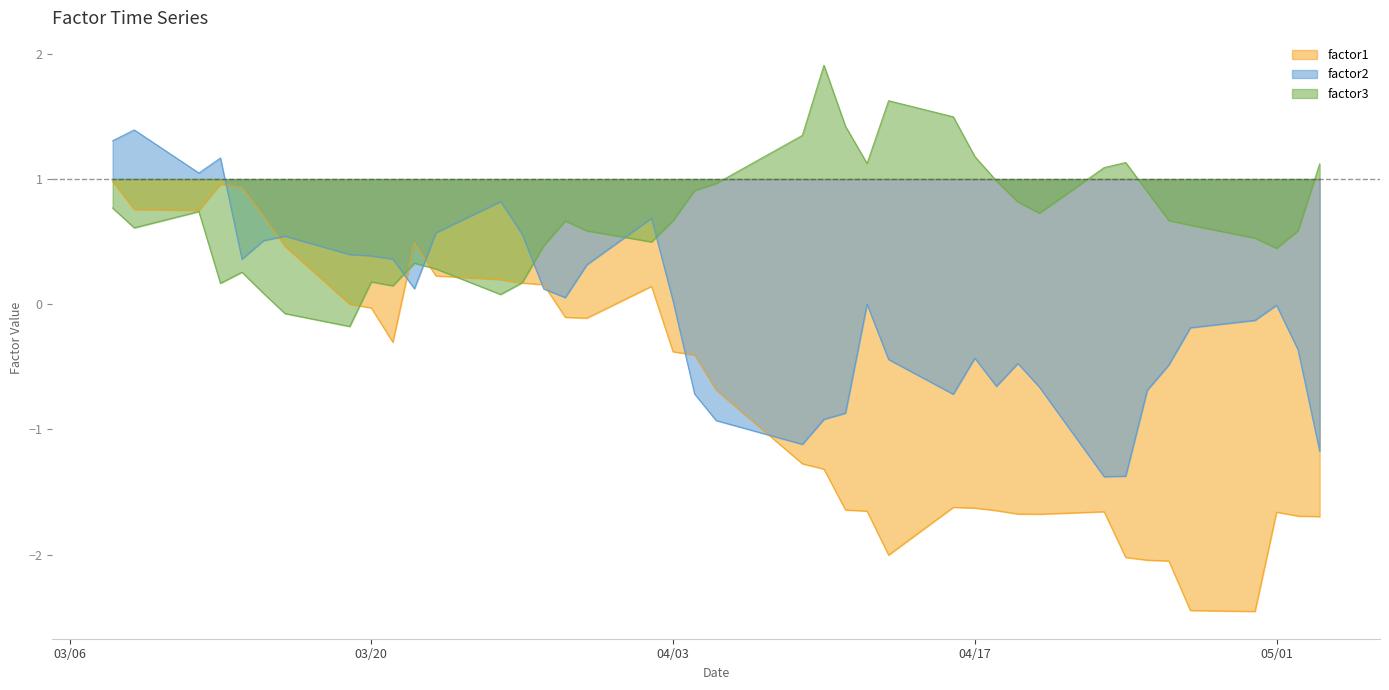

Which category has the highest value in the factor1 series?

2012-03-08